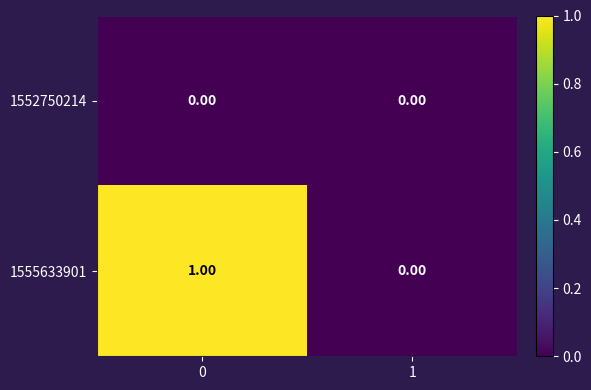

Which series has the widest spread of values?

1555633901